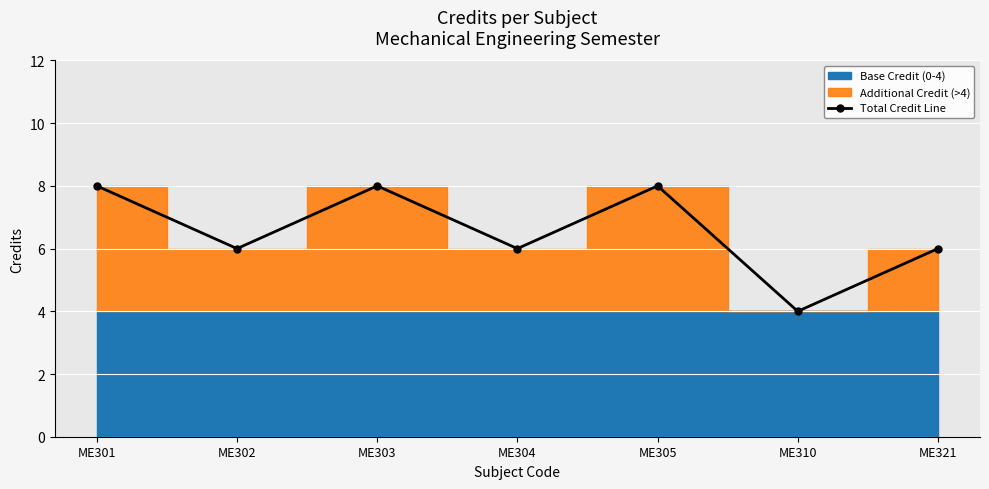

At which category does the data reach its first local valley?

ME302